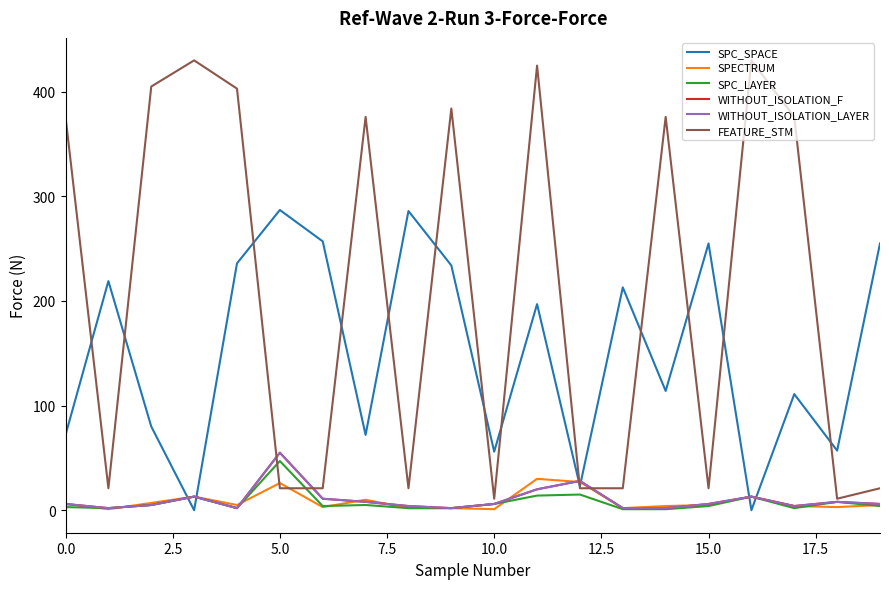

True or false: SPC_LAYER and WITHOUT_ISOLATION_LAYER cross at least once.

False